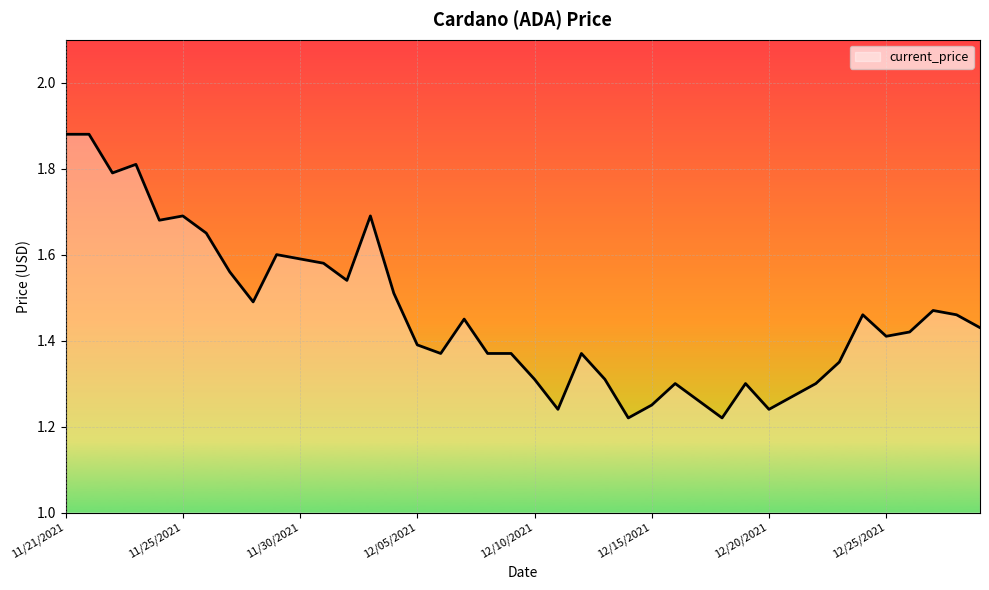

What is the difference between the maximum and minimum values?

0.7